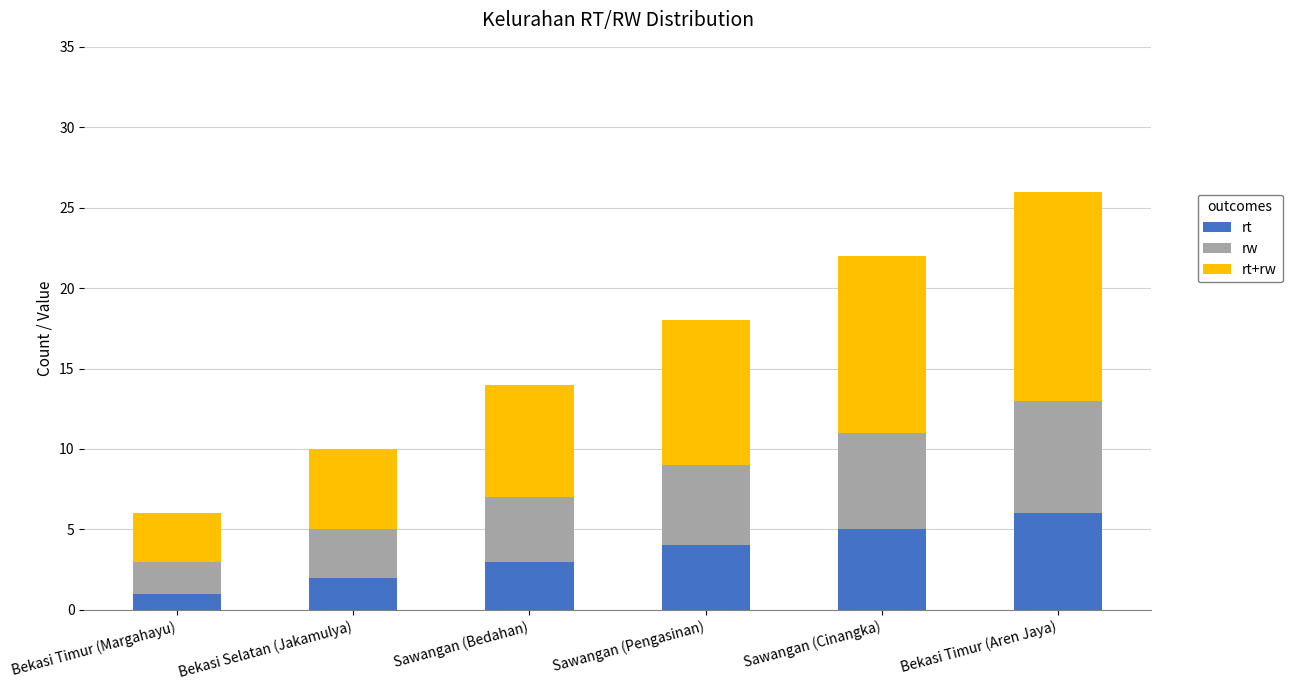

What is the sum of all rt values?

21